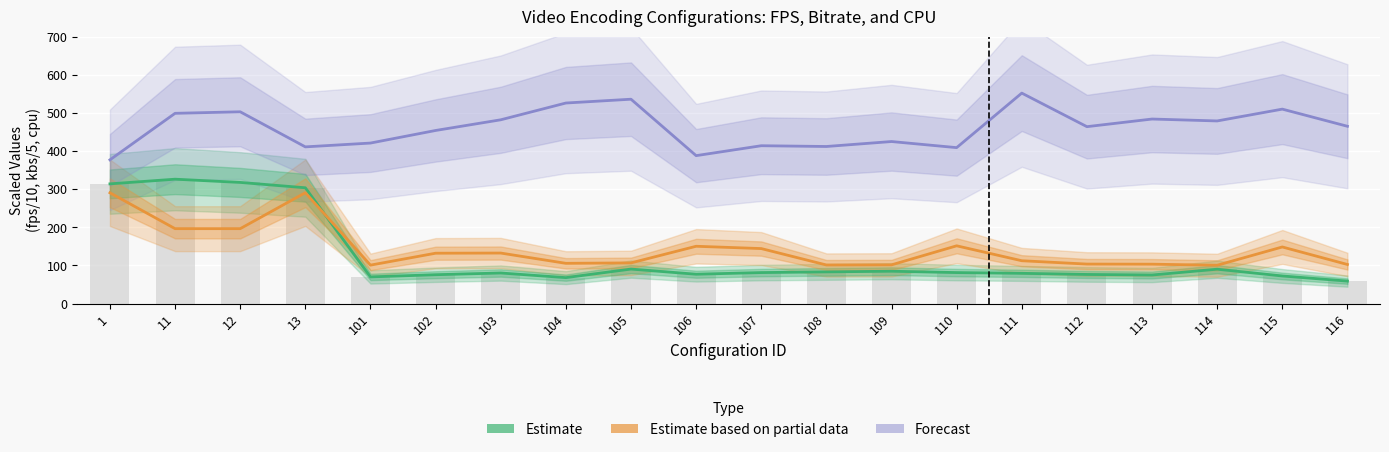

List the labels in order of Forecast value, smallest first.

1, 106, 110, 13, 108, 107, 101, 109, 102, 112, 116, 114, 103, 113, 11, 12, 115, 104, 105, 111